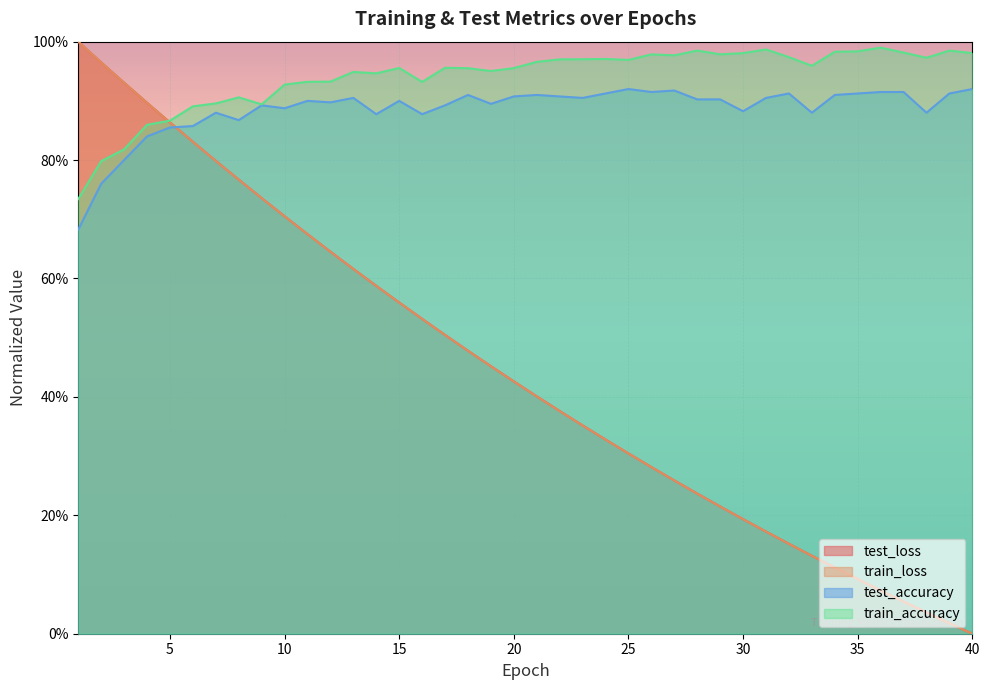

Reading left to right, list all the values displayed in this chart.

test_loss: 1.0	1.0	0.9	0.9	0.9	0.8	0.8	0.8	0.7	0.7	0.7	0.6	0.6	0.6	0.6	0.5	0.5	0.5	0.5	0.4	0.4	0.4	0.4	0.3	0.3	0.3	0.3	0.2	0.2	0.2	0.2	0.2	0.1	0.1	0.1	0.1	0.1	0.0	0.0	0.0
train_loss: 1.0	1.0	0.9	0.9	0.9	0.8	0.8	0.8	0.7	0.7	0.7	0.6	0.6	0.6	0.6	0.5	0.5	0.5	0.5	0.4	0.4	0.4	0.4	0.3	0.3	0.3	0.3	0.2	0.2	0.2	0.2	0.2	0.1	0.1	0.1	0.1	0.1	0.0	0.0	0.0
test_accuracy: 0.7	0.8	0.8	0.8	0.9	0.9	0.9	0.9	0.9	0.9	0.9	0.9	0.9	0.9	0.9	0.9	0.9	0.9	0.9	0.9	0.9	0.9	0.9	0.9	0.9	0.9	0.9	0.9	0.9	0.9	0.9	0.9	0.9	0.9	0.9	0.9	0.9	0.9	0.9	0.9
train_accuracy: 0.7	0.8	0.8	0.9	0.9	0.9	0.9	0.9	0.9	0.9	0.9	0.9	0.9	0.9	1.0	0.9	1.0	1.0	1.0	1.0	1.0	1.0	1.0	1.0	1.0	1.0	1.0	1.0	1.0	1.0	1.0	1.0	1.0	1.0	1.0	1.0	1.0	1.0	1.0	1.0